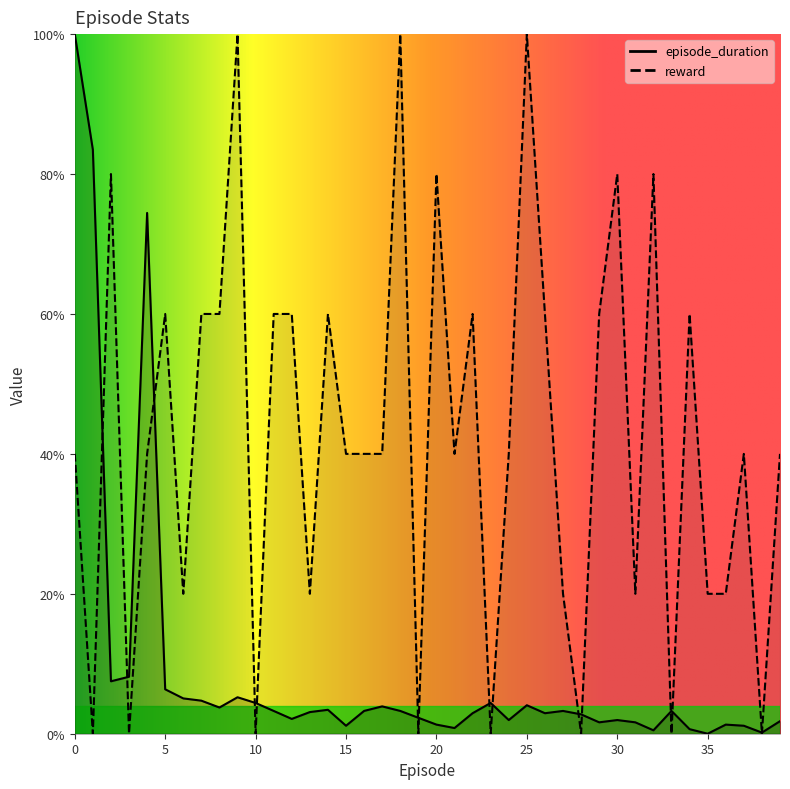

How many interior local peaks does the reward series have?

12